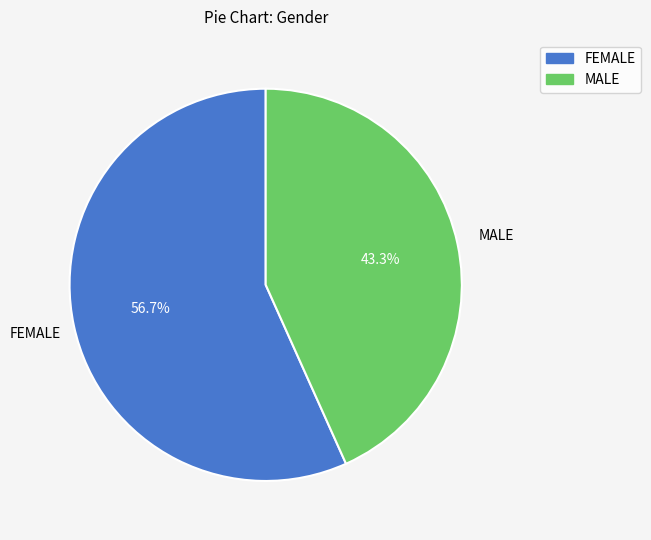

Count the number of slices in the pie.

2